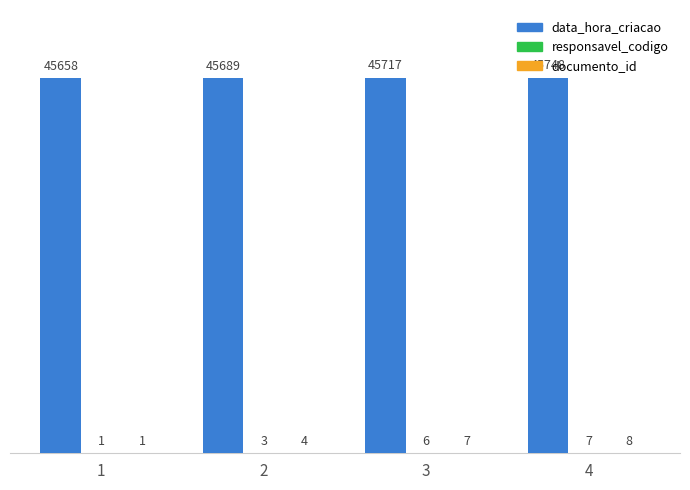

Which series changed the most between 3 and 4?

data_hora_criacao